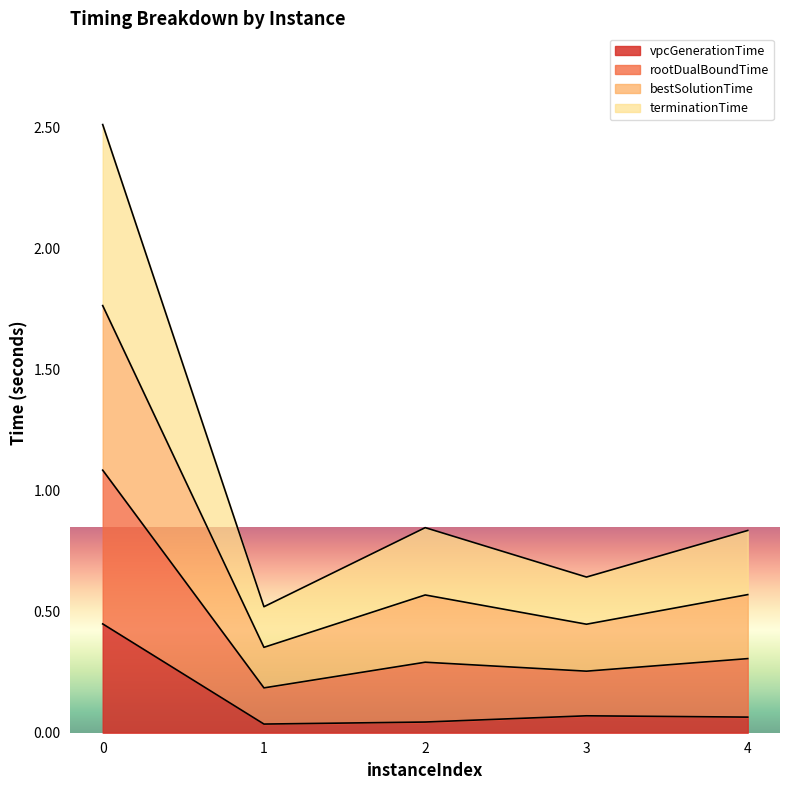

What is the total value across all series at 0?

2.5